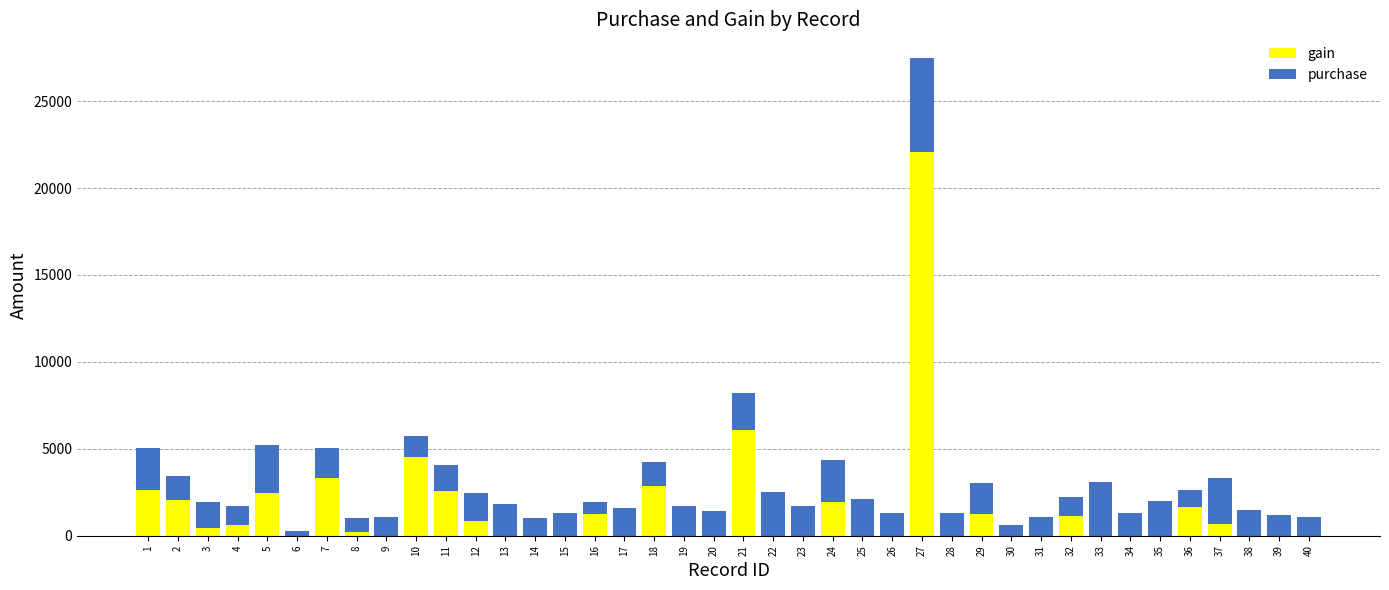

At which category is the sum across all series the highest?

27